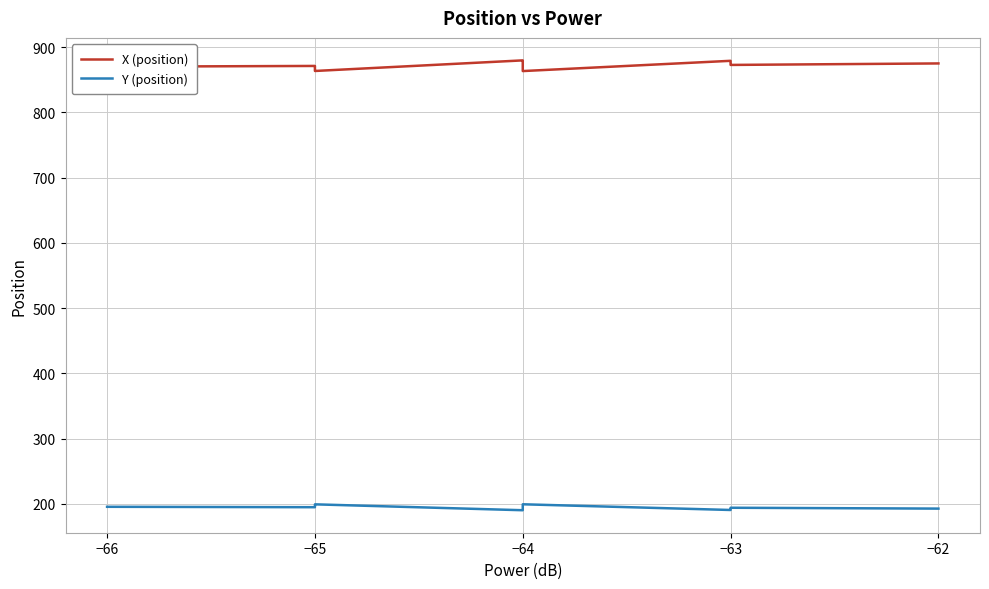

How many lines are shown in the chart?

2